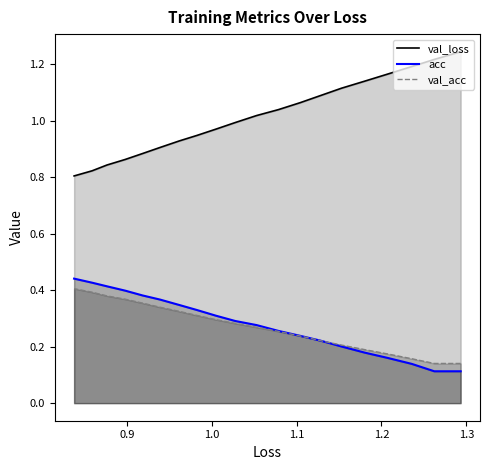

True or false: val_acc has more than 0 points higher than both neighbors.

False